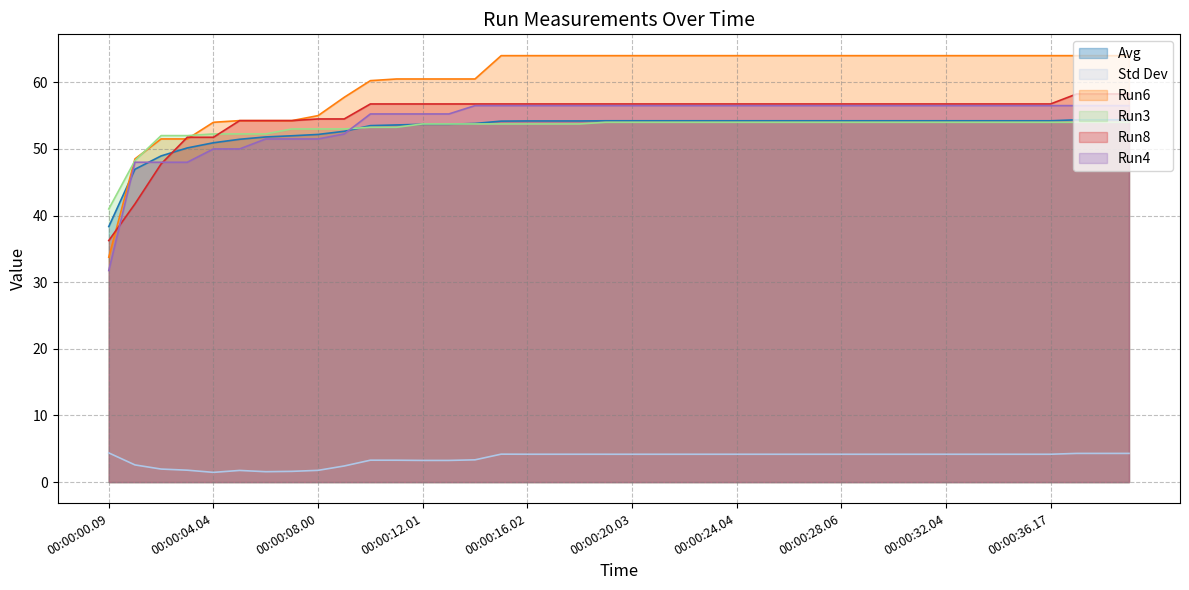

True or false: Run6 has a value of 113.3 at 00:00:24.04.

False